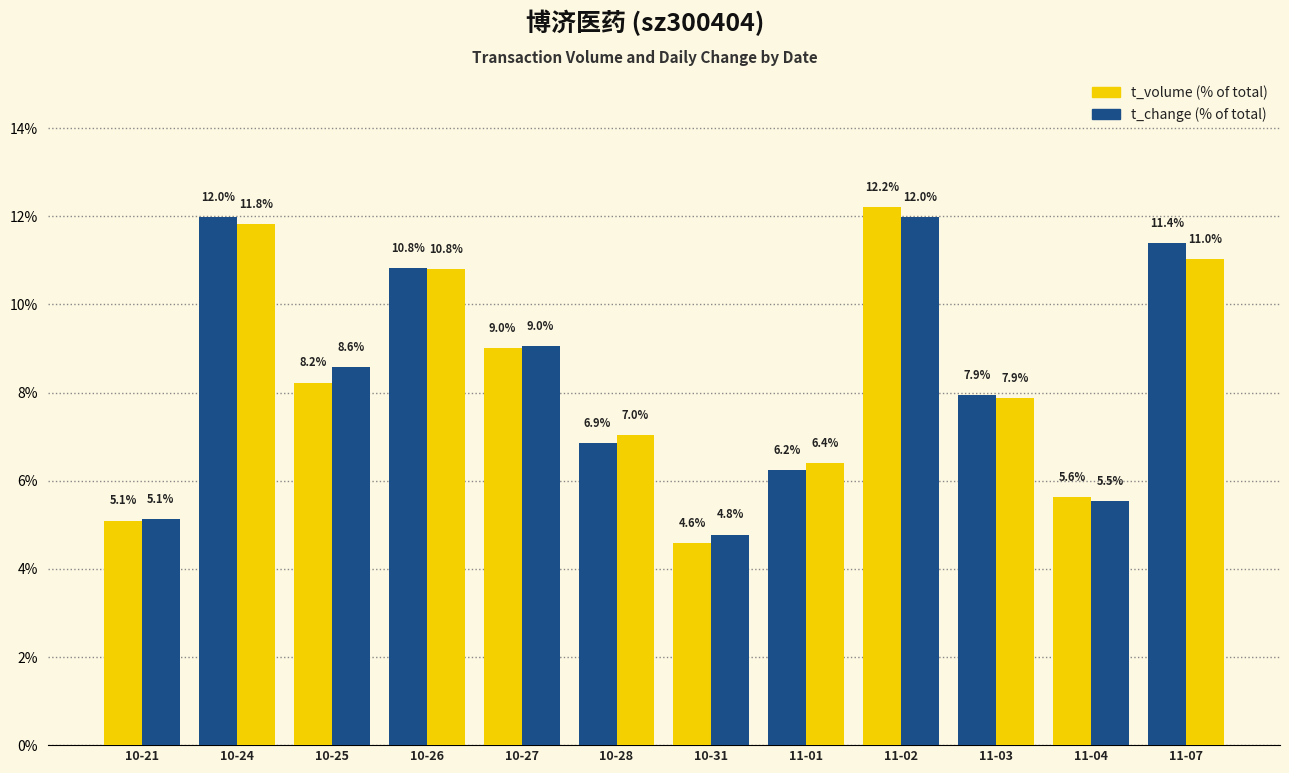

True or false: t_volume has a value of 10.7 at 11-03.

False